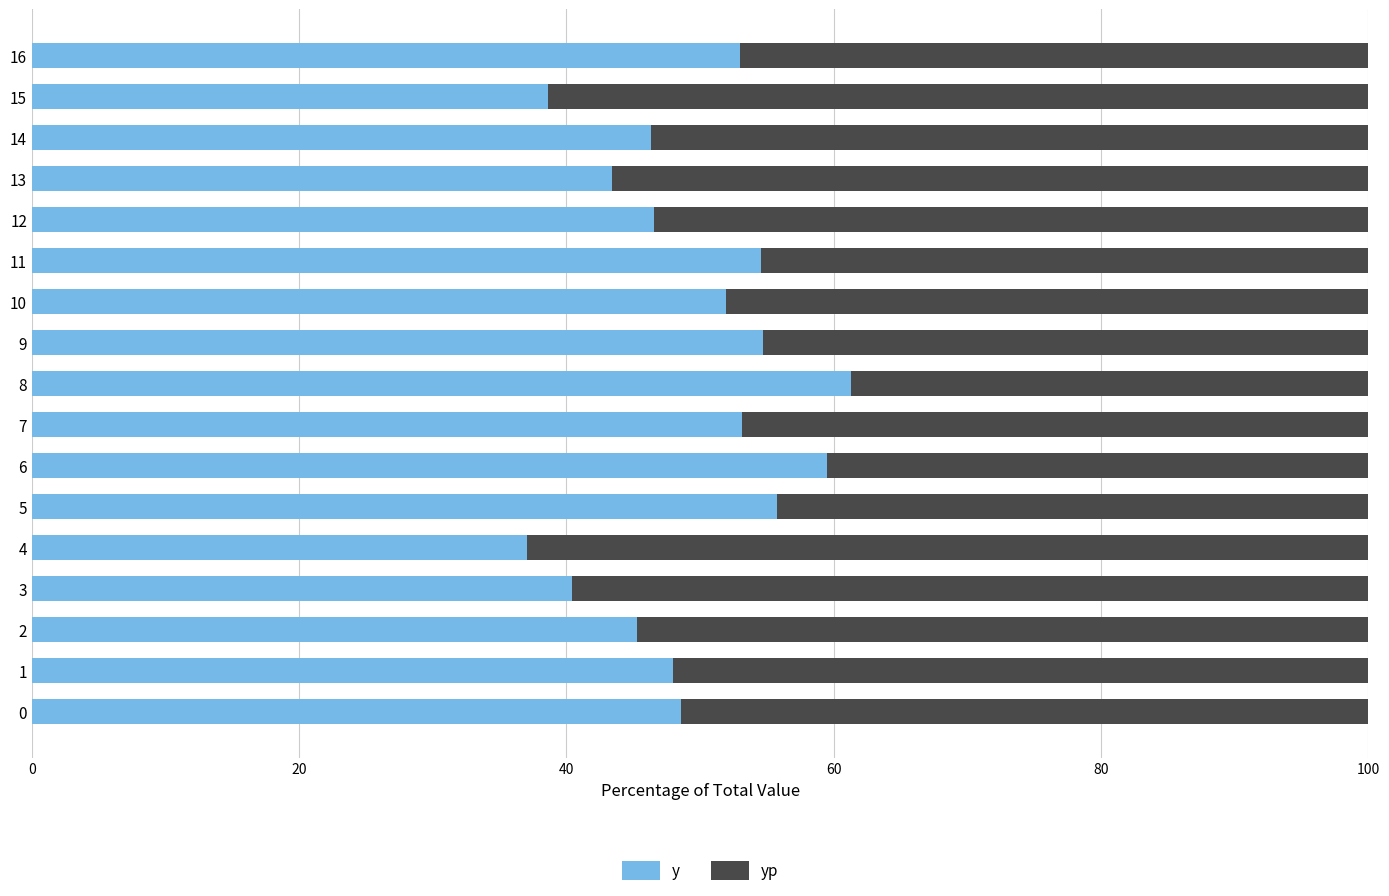

What is the average value of the y series?

49.3